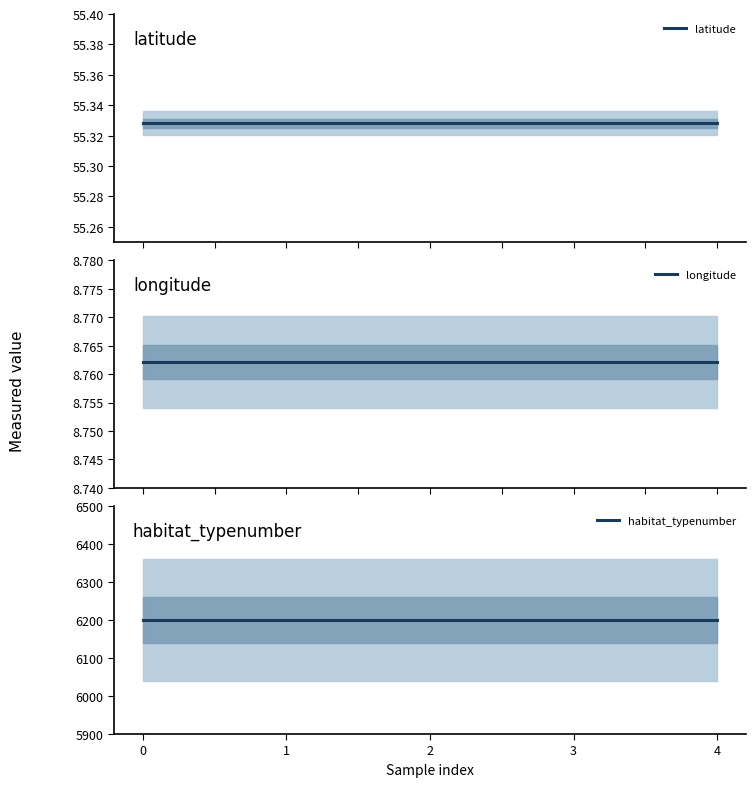

True or false: longitude and habitat_typenumber cross at least once.

False